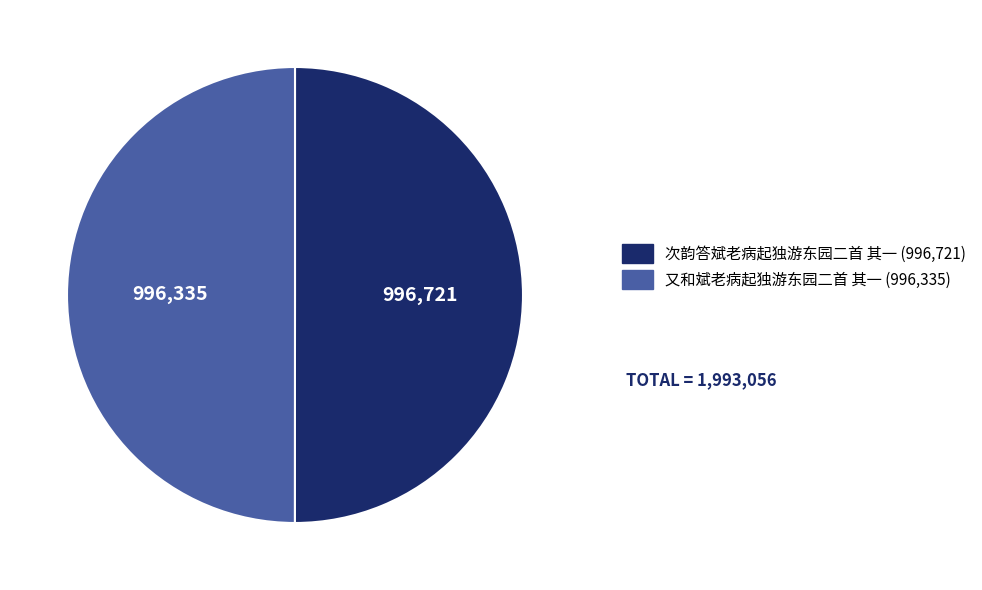

How many segments does this pie chart have?

2